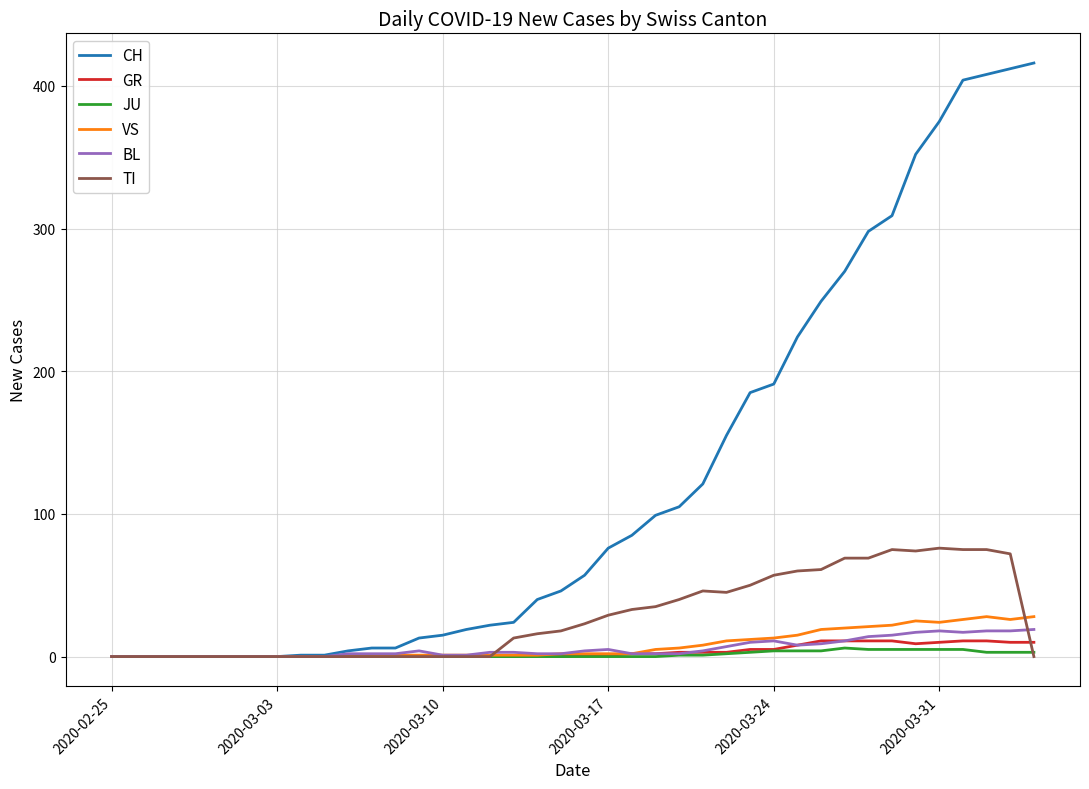

Which series has the largest total across all categories?

CH